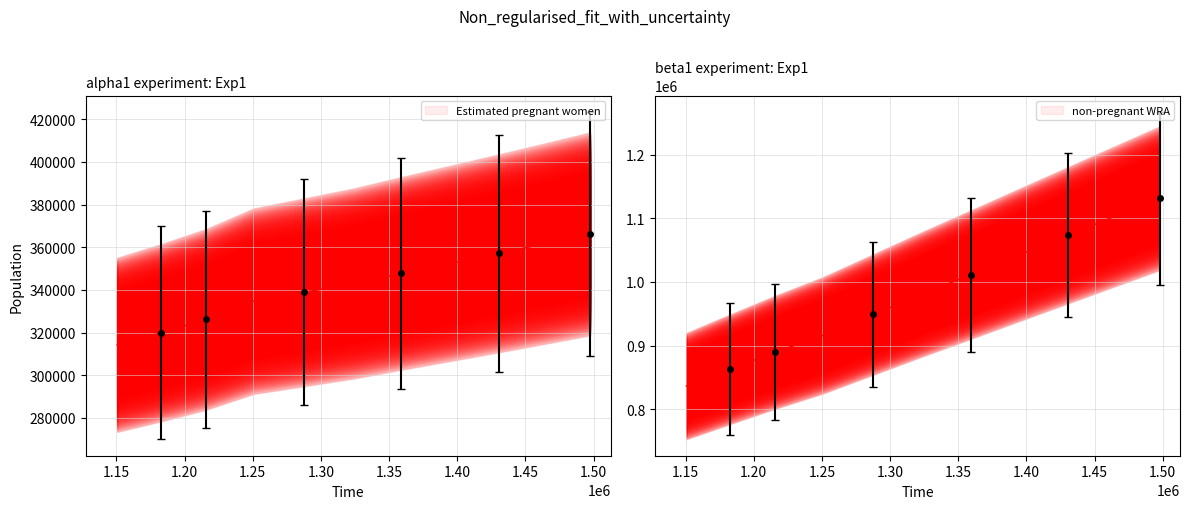

At which category is the sum across all series the highest?

1497700